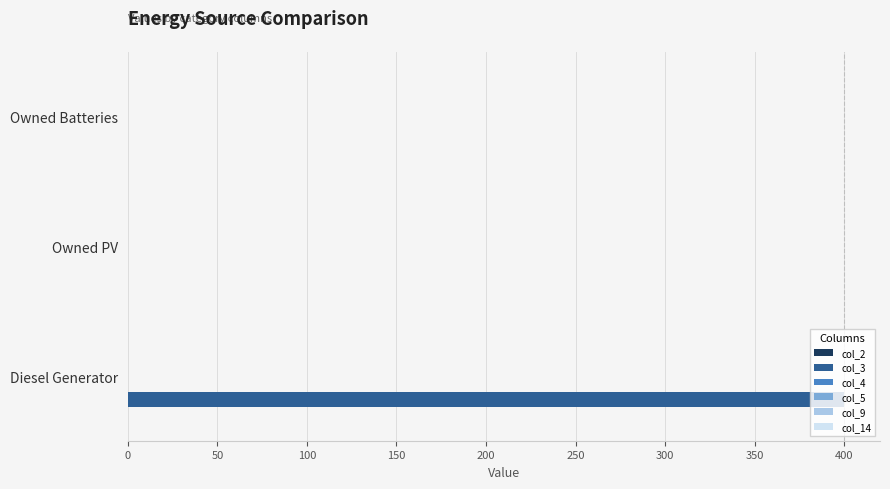

What is the sum of all values?

400